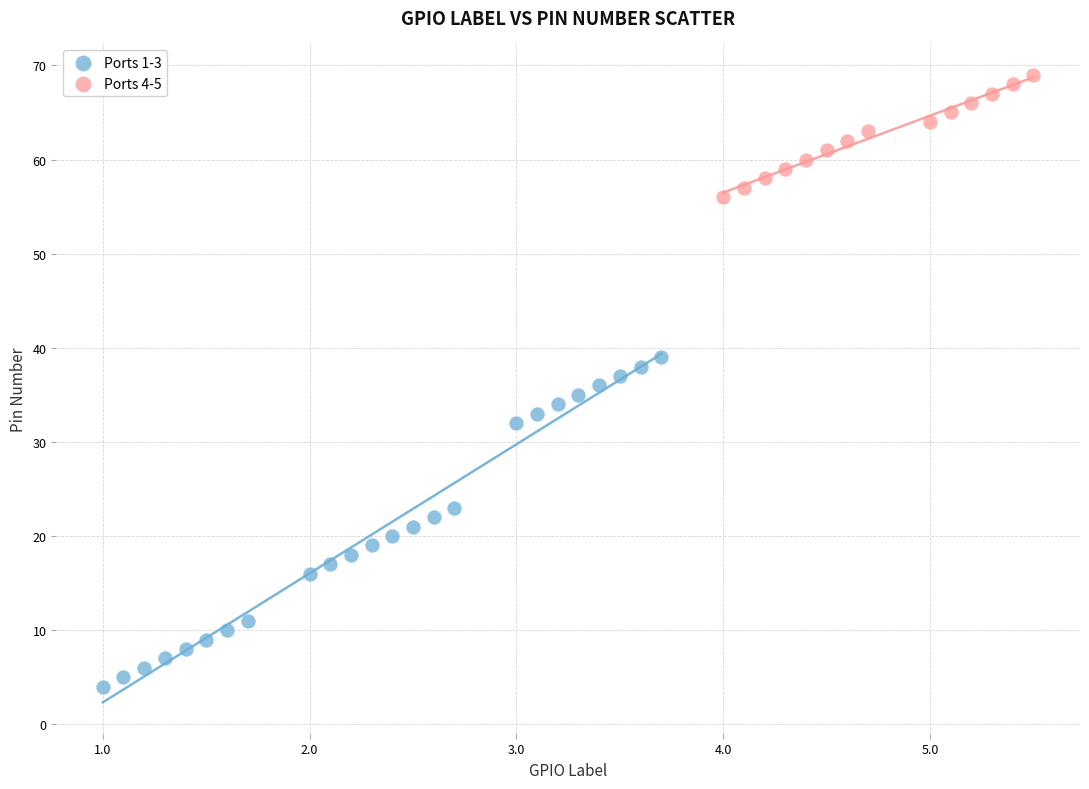

Which series contains the lowest Y value?

Ports 1-3